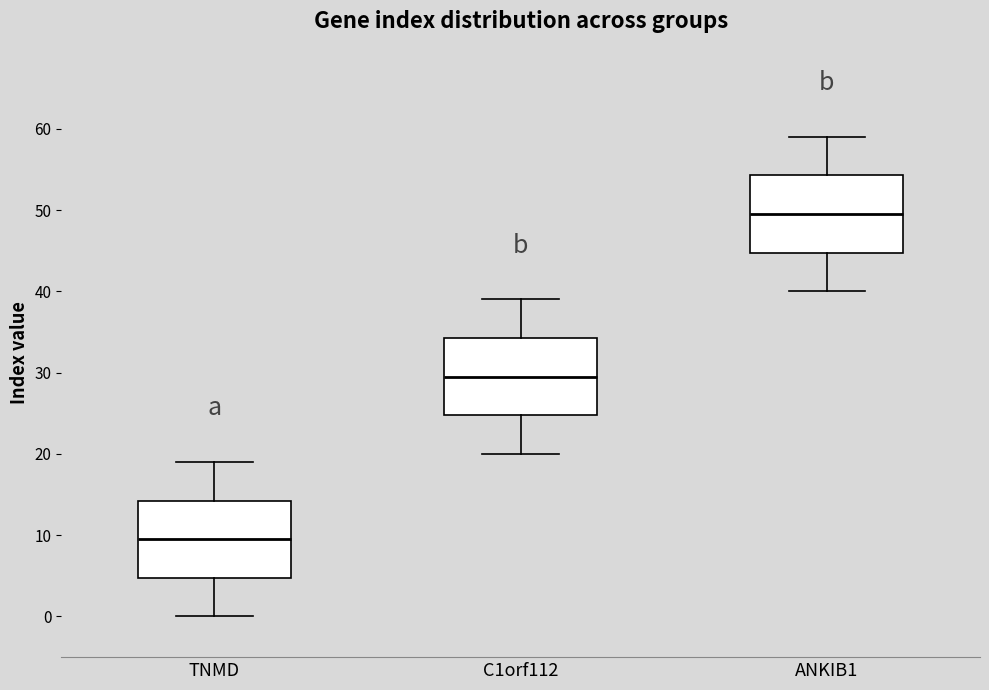

Reading left to right, read every box against the y-axis: the position of its median line, the range the box covers, and the ends of its whiskers. The values are not printed on the chart, so give them approximately, as read against the axis.

TNMD: median 10, box 5 to 14, whiskers 0 to 19
C1orf112: median 30, box 25 to 34, whiskers 20 to 39
ANKIB1: median 50, box 45 to 54, whiskers 40 to 59